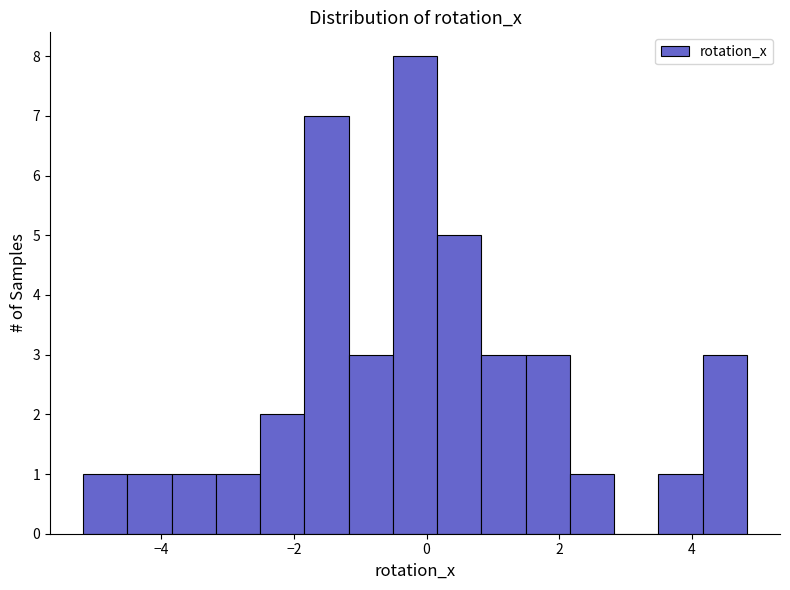

Around what value on the x-axis is the tallest bar? Give the approximate position of its centre, as read against the axis.

-0.2